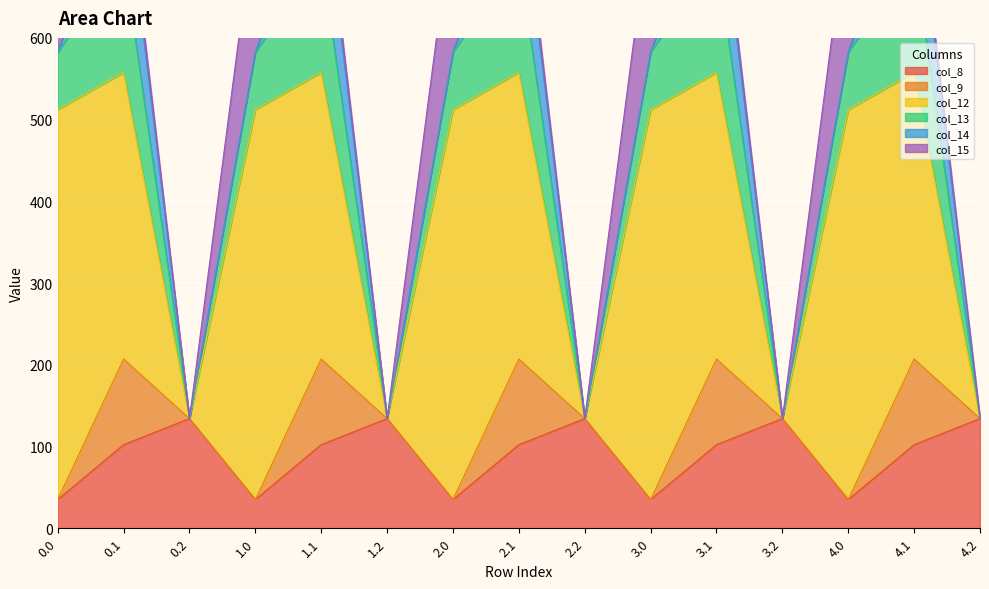

How many interior local valleys does the col_13 series have?

4